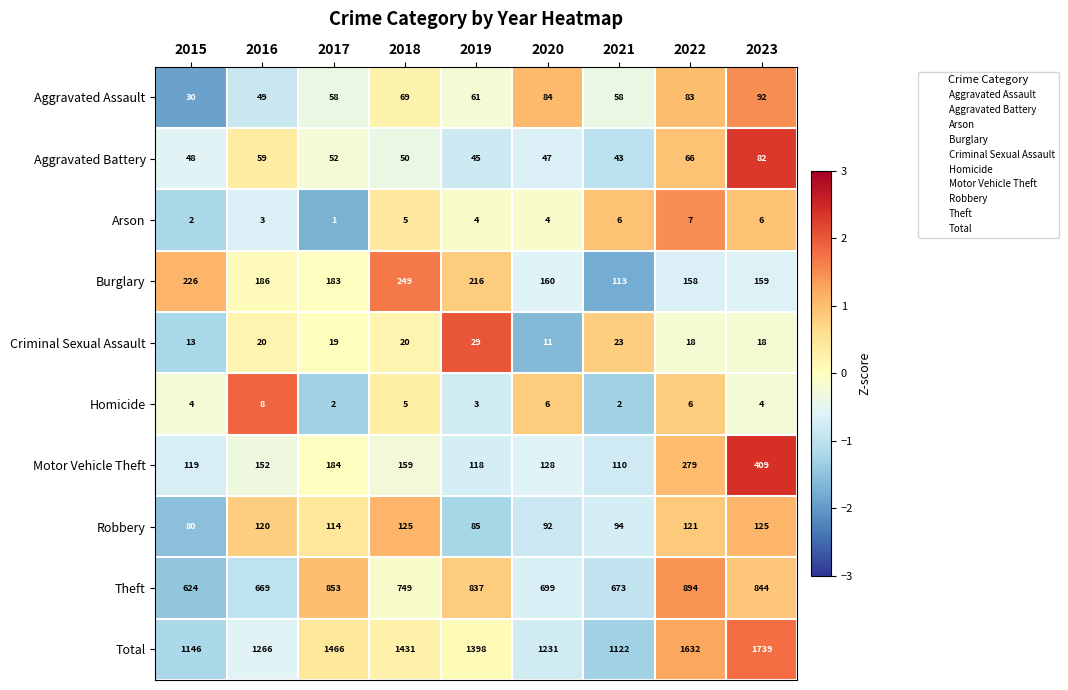

At which category is the sum across all series the highest?

2023